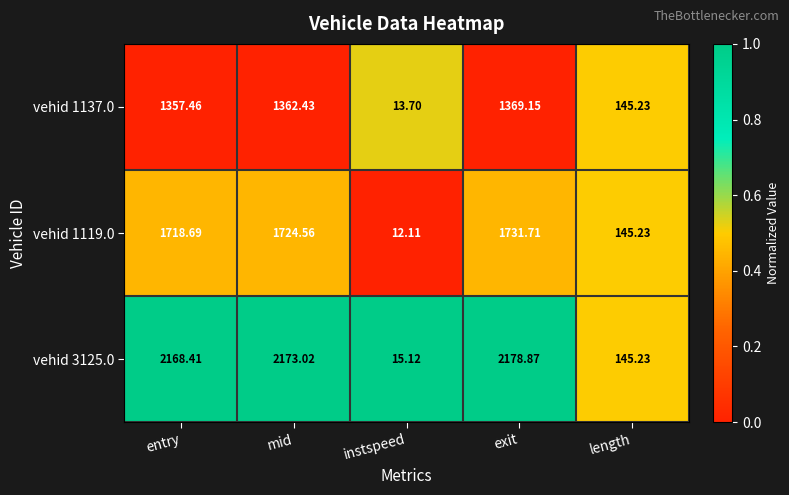

At which category is the sum across all series the highest?

exit